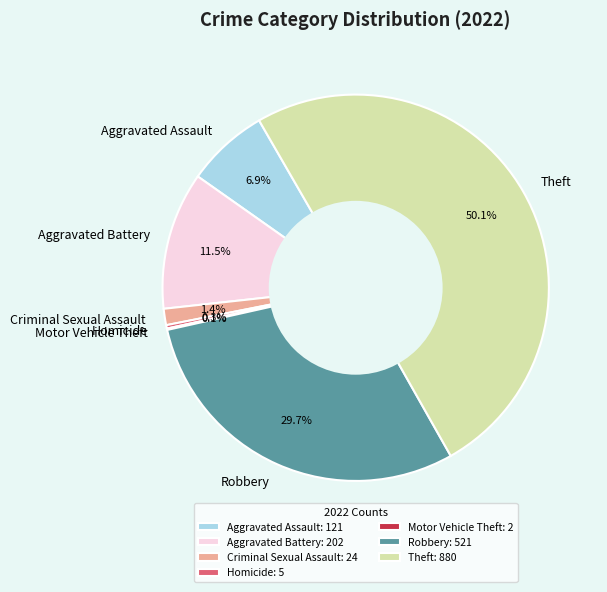

Combined, what portion of the pie is Aggravated Assault and Aggravated Battery?

18.4%